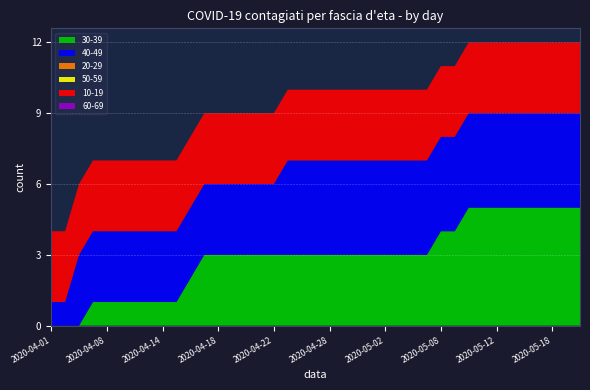

Reading left to right, list all the values displayed in this chart.

30-39: 0	0	0	1	1	1	1	1	1	1	2	3	3	3	3	3	3	3	3	3	3	3	3	3	3	3	3	3	4	4	5	5	5	5	5	5	5	5	5
40-49: 1	1	3	3	3	3	3	3	3	3	3	3	3	3	3	3	3	4	4	4	4	4	4	4	4	4	4	4	4	4	4	4	4	4	4	4	4	4	4
20-29: 0	0	0	0	0	0	0	0	0	0	0	0	0	0	0	0	0	0	0	0	0	0	0	0	0	0	0	0	0	0	0	0	0	0	0	0	0	0	0
50-59: 0	0	0	0	0	0	0	0	0	0	0	0	0	0	0	0	0	0	0	0	0	0	0	0	0	0	0	0	0	0	0	0	0	0	0	0	0	0	0
10-19: 3	3	3	3	3	3	3	3	3	3	3	3	3	3	3	3	3	3	3	3	3	3	3	3	3	3	3	3	3	3	3	3	3	3	3	3	3	3	3
60-69: 0	0	0	0	0	0	0	0	0	0	0	0	0	0	0	0	0	0	0	0	0	0	0	0	0	0	0	0	0	0	0	0	0	0	0	0	0	0	0